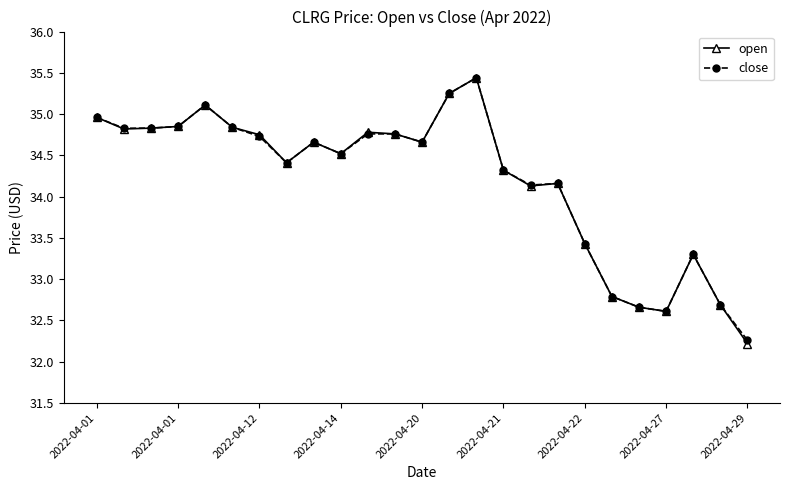

What is the minimum value shown in the chart?

32.2